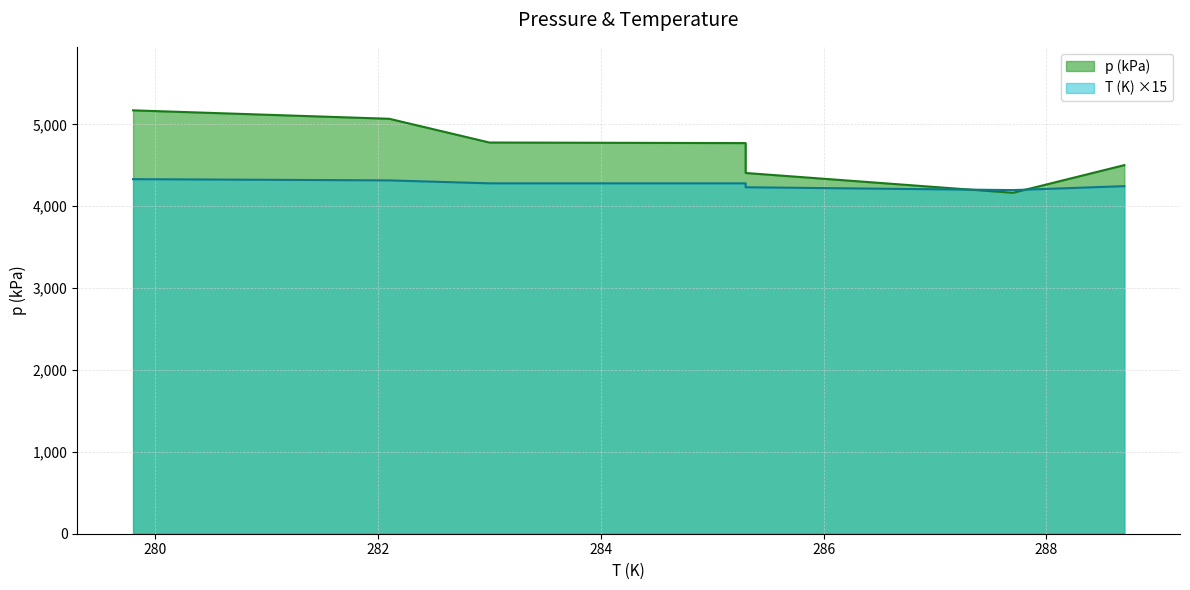

Reading left to right, transcribe all the data shown in this chart.

p (kPa): 5171.0	5068.0	4778.0	4771.0	4406.0	4164.0	4502.0
T (K): 4330.5	4315.5	4279.5	4279.5	4231.5	4197.0	4245.0